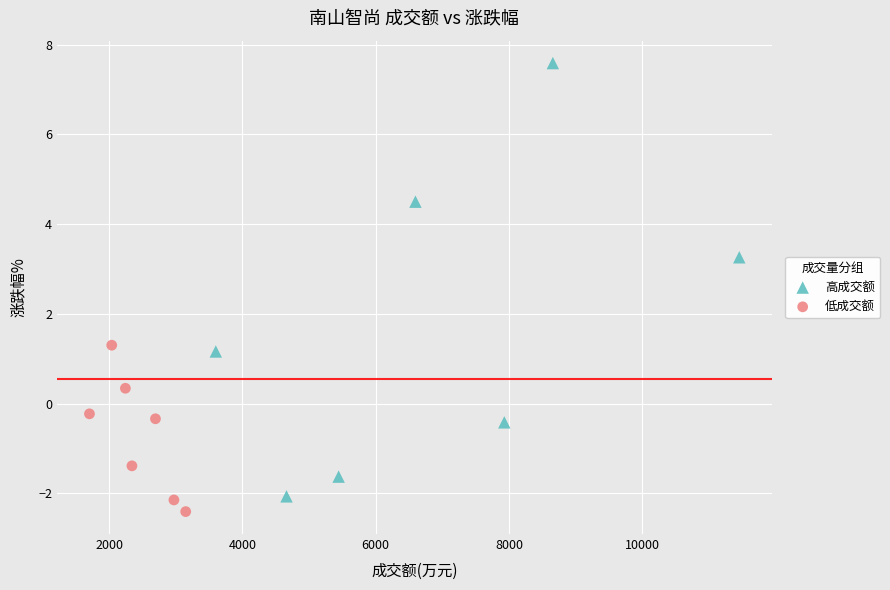

Which series has the largest Y range (max minus min)?

高成交额